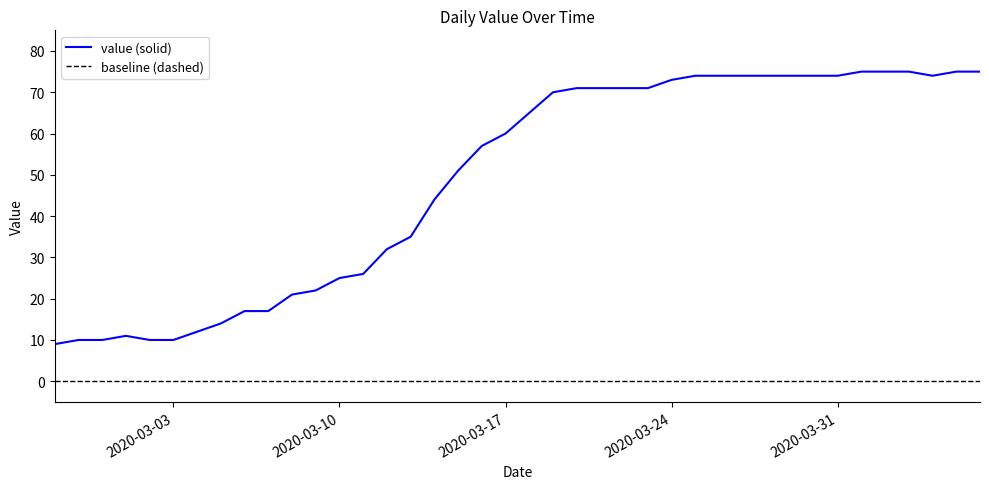

Rank the series by their average value, from highest to lowest.

value (solid), baseline (dashed)